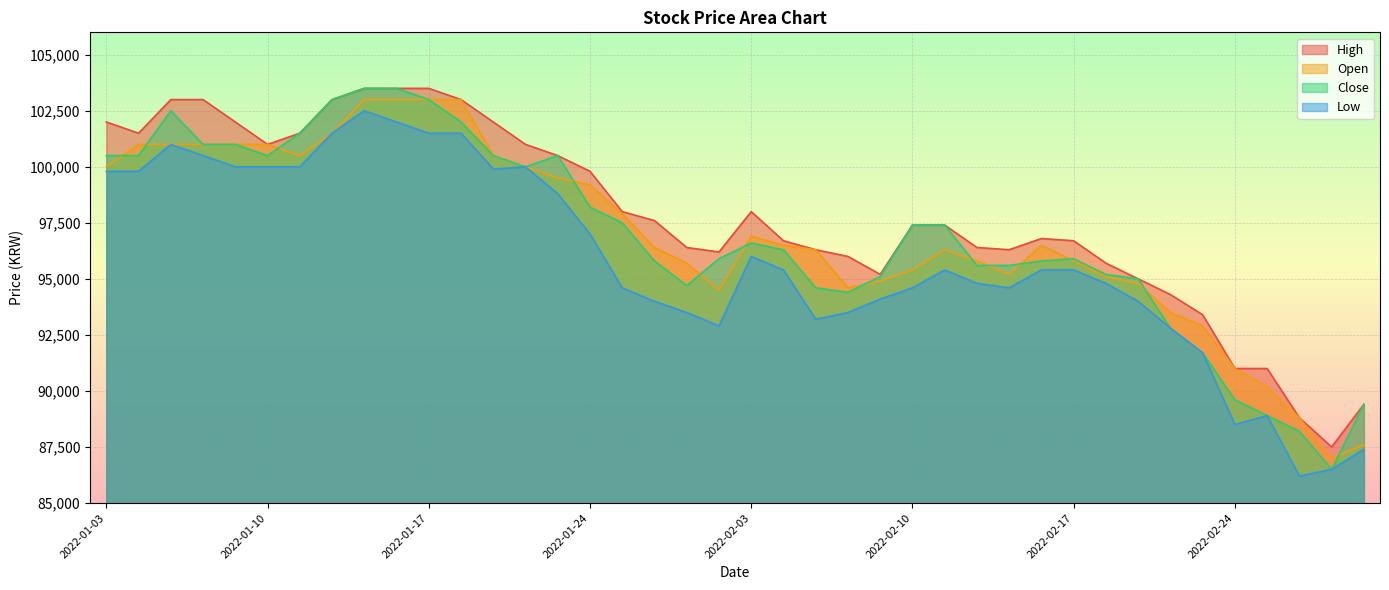

What is the label of the 30th point from the left?

2022-02-16